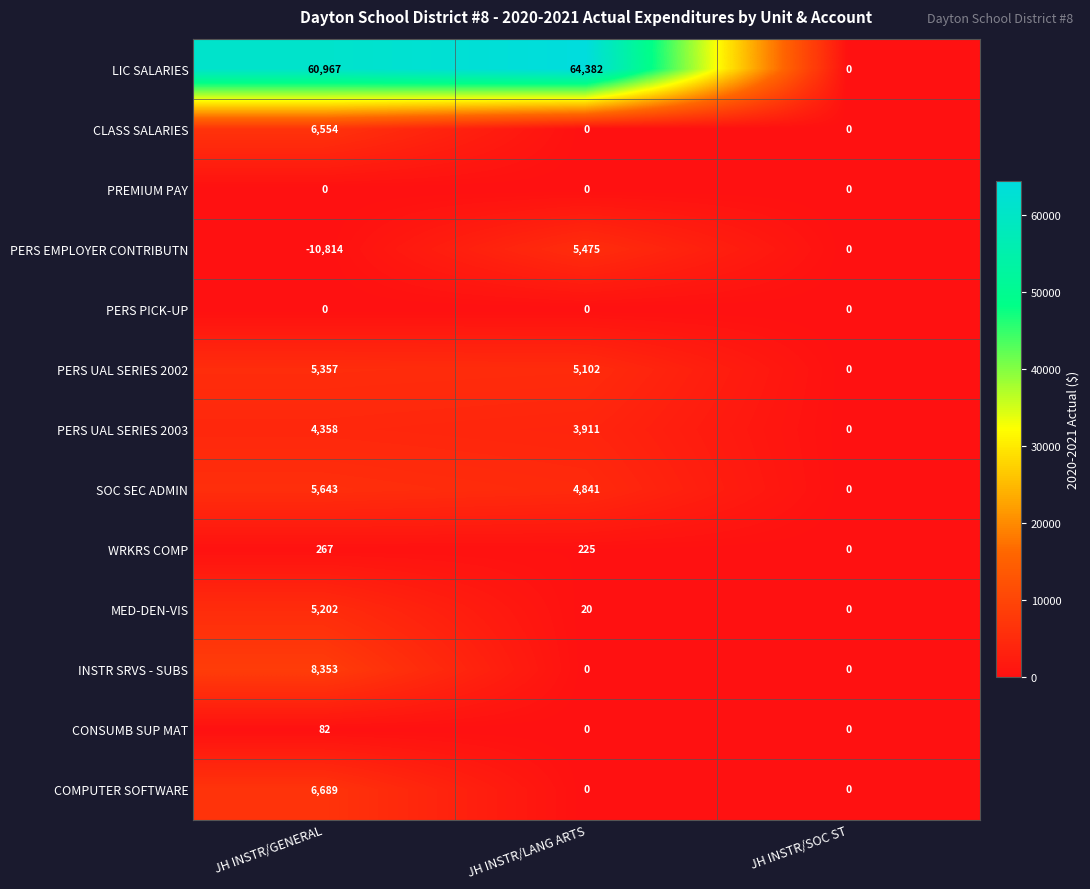

The value of PERS UAL SERIES 2003 at JH INSTR/LANG ARTS is 1247. True or false?

False